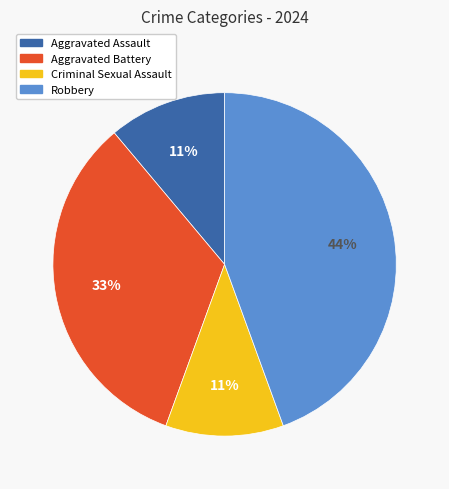

Count the number of slices in the pie.

4